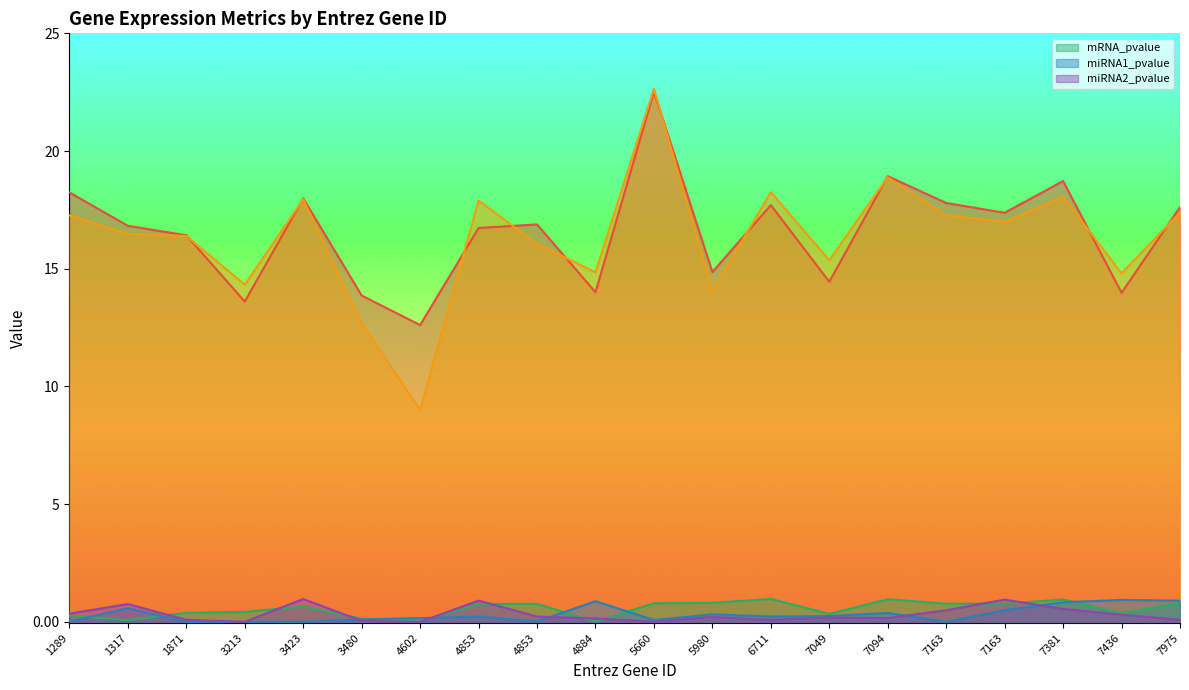

At which category does _c5 reach its first local valley?

3213